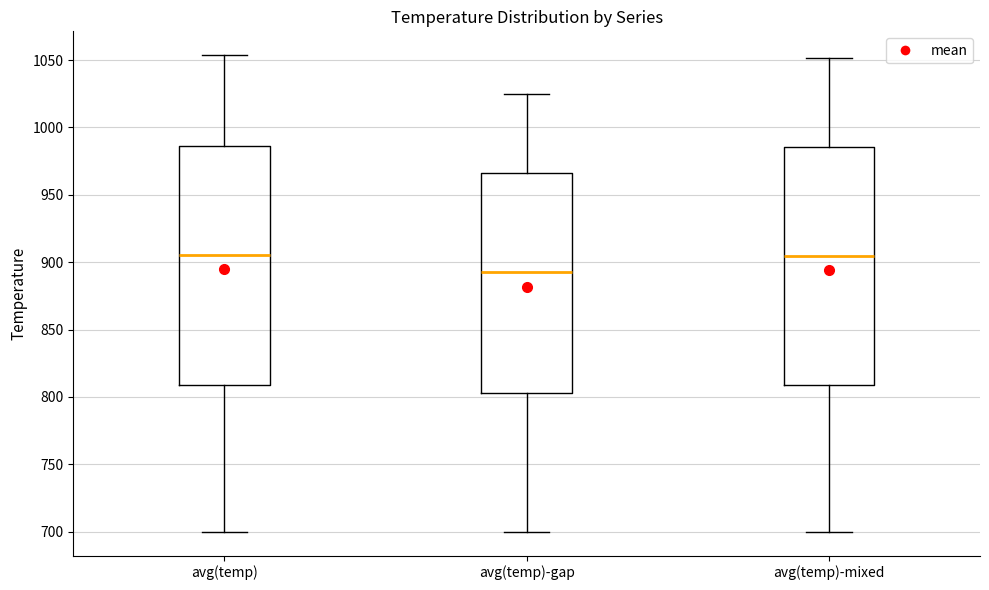

Reading left to right, transcribe this box plot: for each box, give where its median line is, the range the box spans, and where its two whiskers end, as read against the y-axis. The values are not printed on the chart, so give them approximately, as read against the axis.

avg(temp): median 905, box 810 to 985, whiskers 700 to 1055
avg(temp)-gap: median 890, box 805 to 965, whiskers 700 to 1025
avg(temp)-mixed: median 905, box 810 to 985, whiskers 700 to 1050